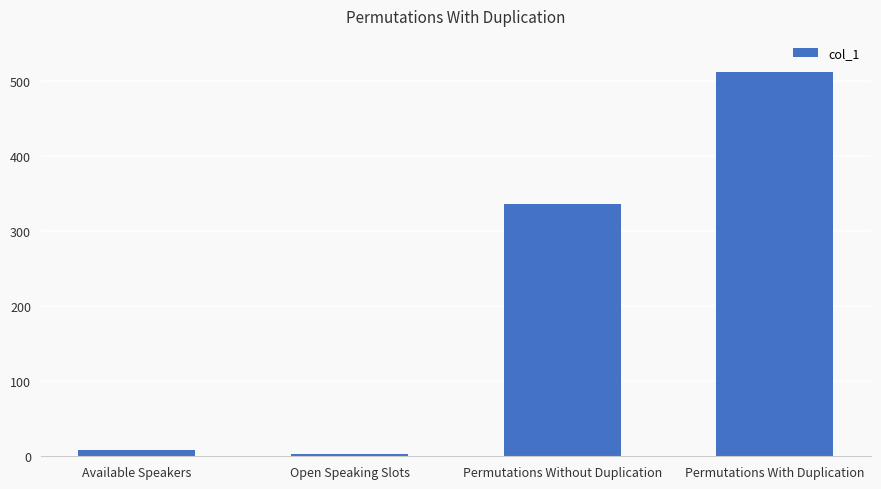

What is the minimum value shown in the chart?

3